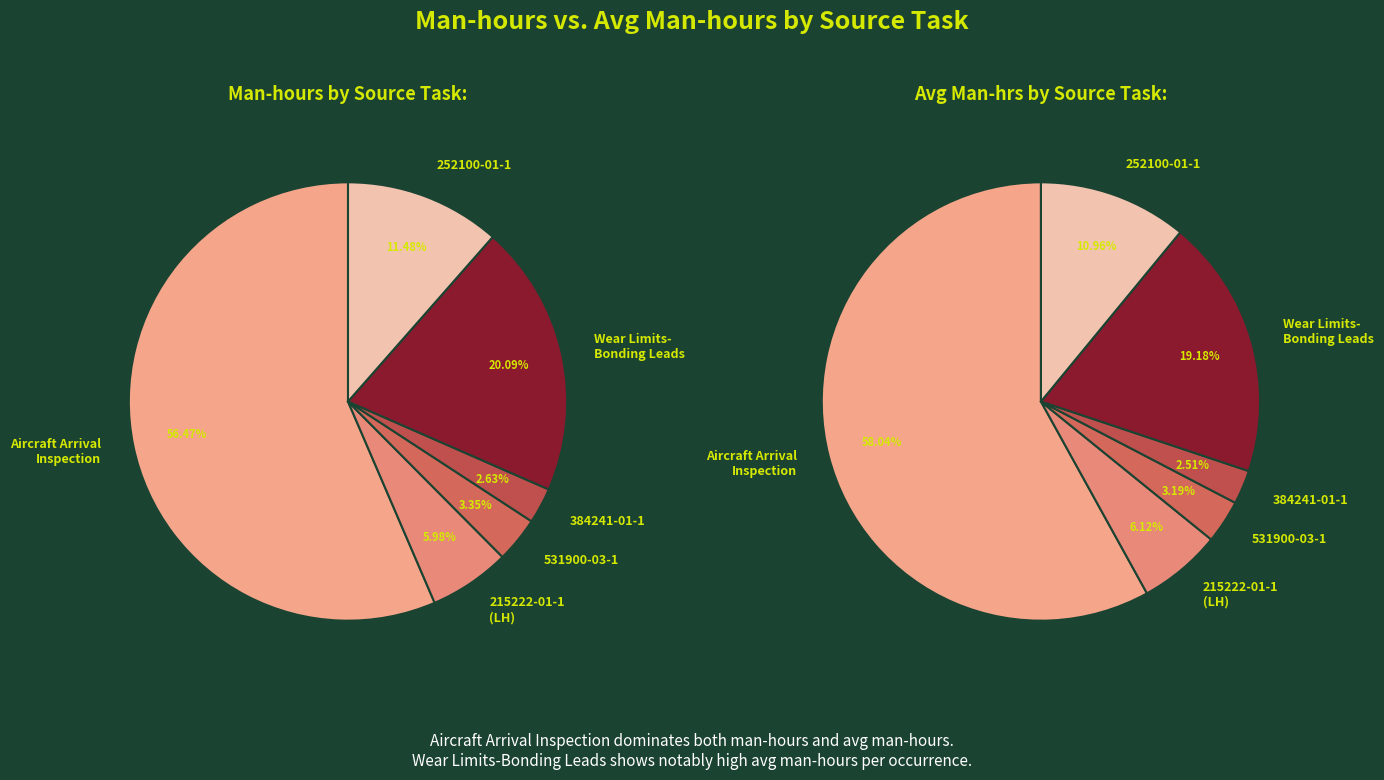

To the nearest percent, what portion does 531900-03-1 represent?

3%